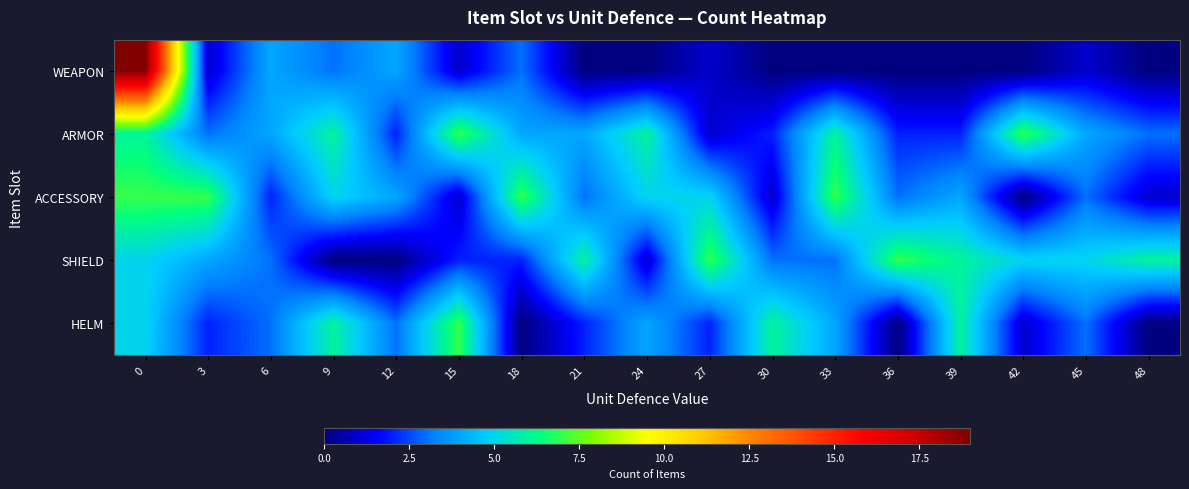

Which series has the largest range (max minus min)?

WEAPON